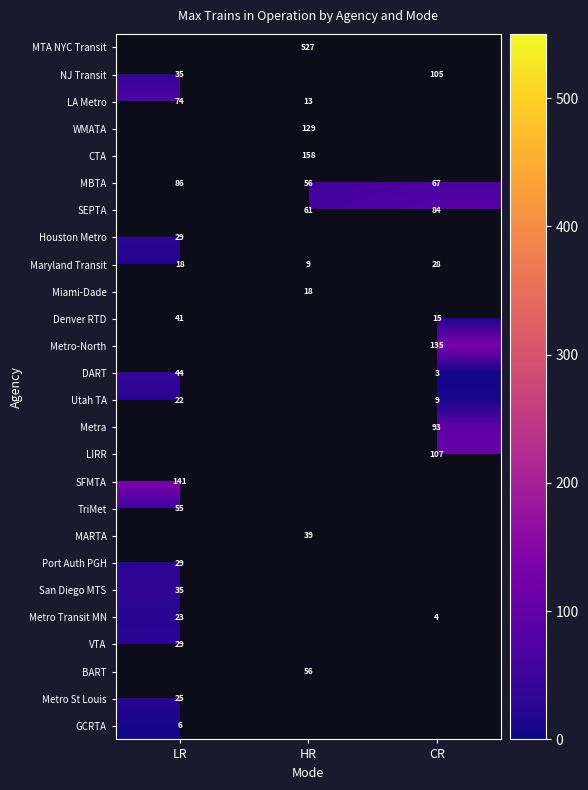

Is the value of MTA NYC Transit at HR greater than the value of DART at LR?

Yes